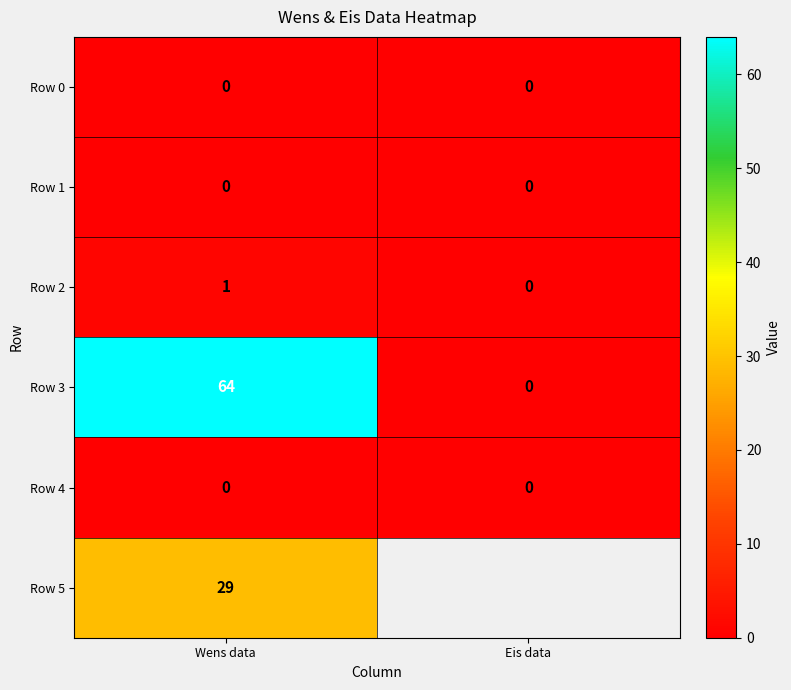

The value of Row 1 at Wens data is 0. True or false?

True